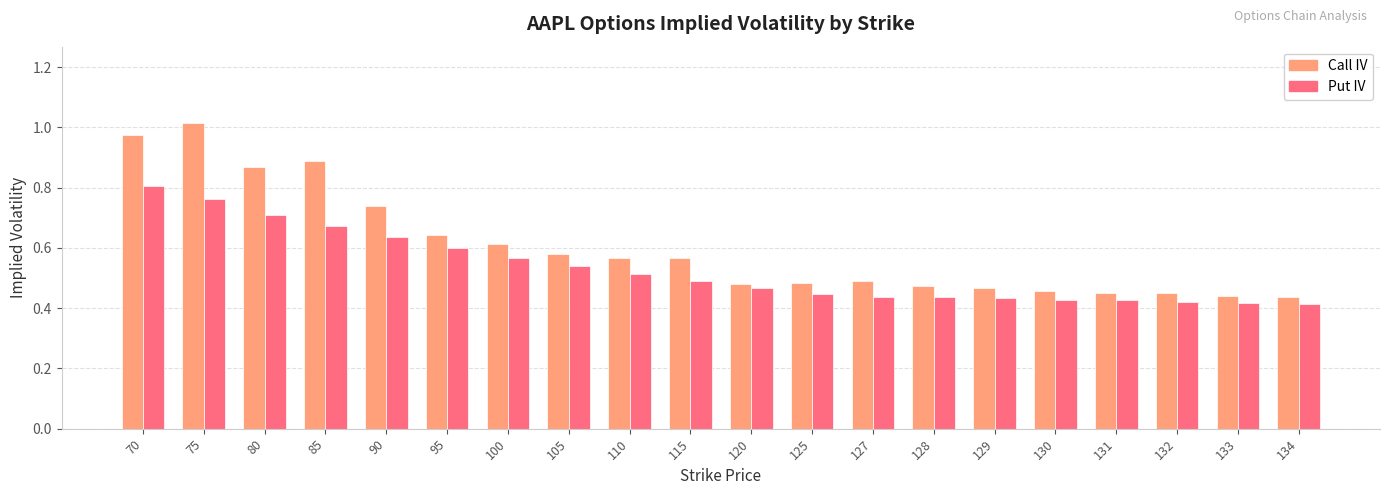

Rank the series by their average value, from highest to lowest.

Call IV, Put IV